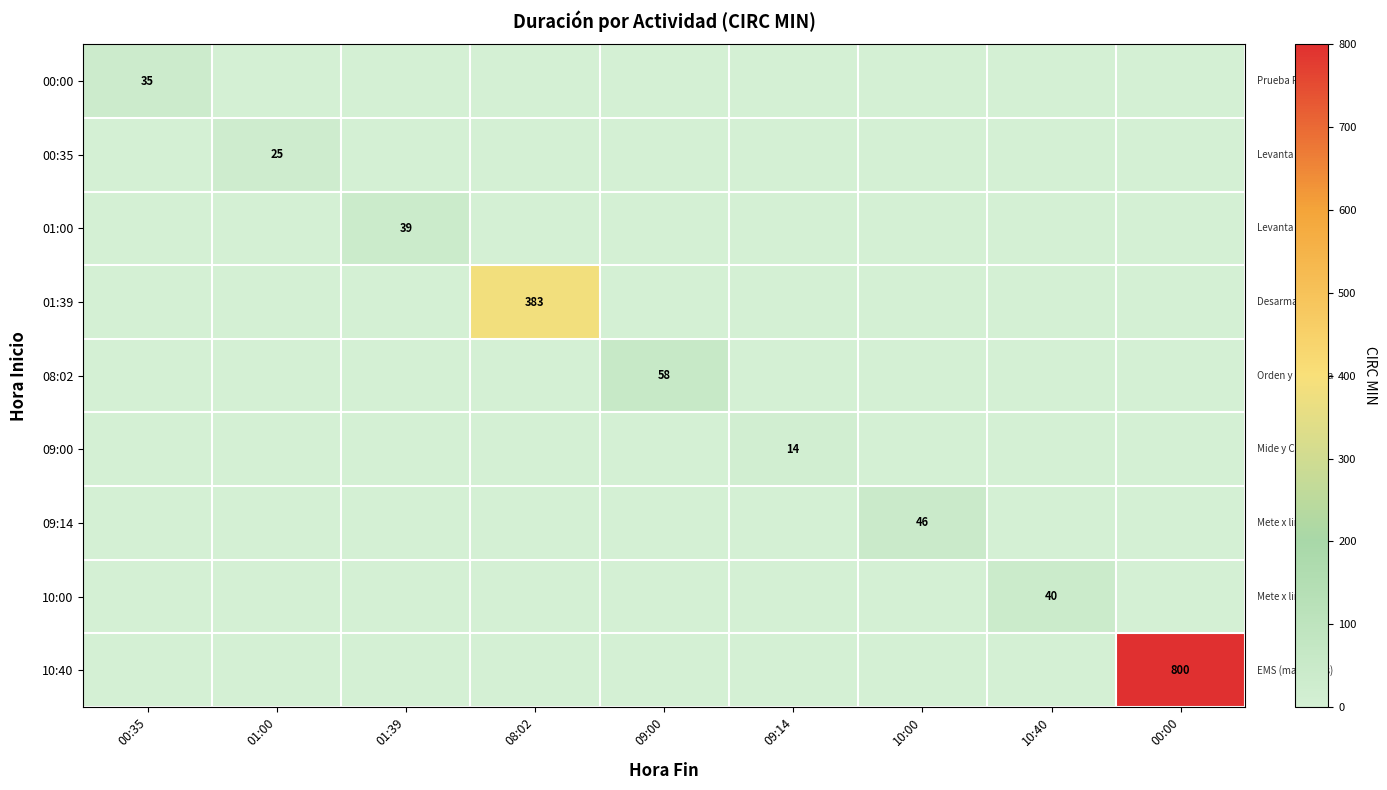

What is the sum of all 00:35 values?

25